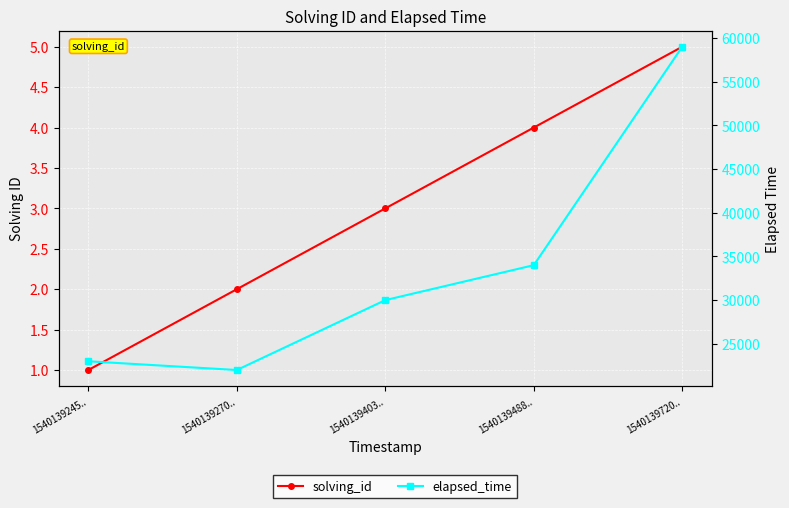

At which label does solving_id reach its peak?

1540139720..